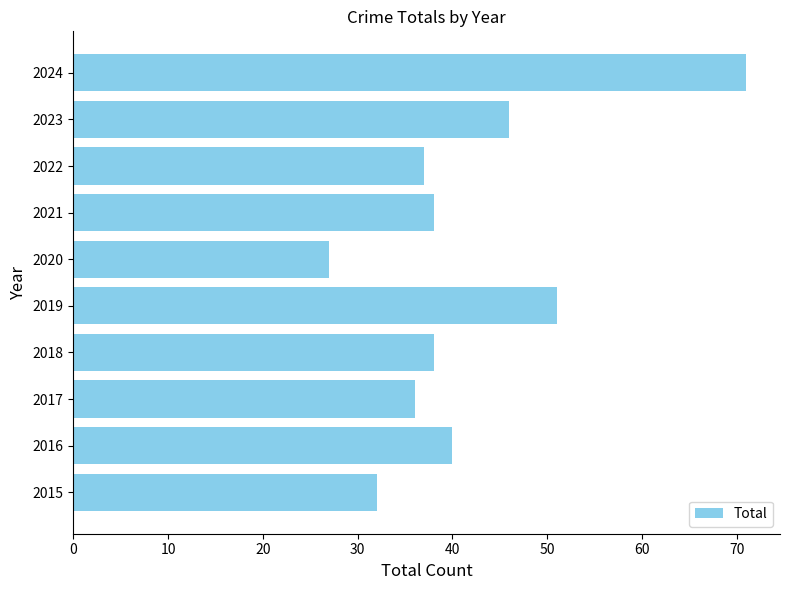

Reading bottom to top, transcribe all the data shown in this chart.

2015=32	2016=40	2017=36	2018=38	2019=51	2020=27	2021=38	2022=37	2023=46	2024=71